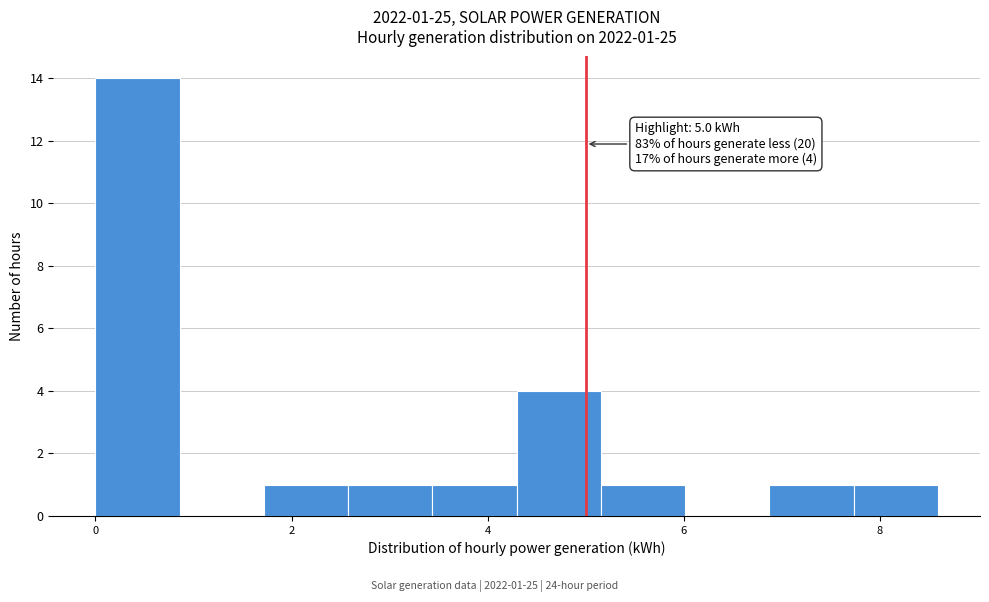

Over which range of the x-axis is the bar tallest?

0.0 to 0.8